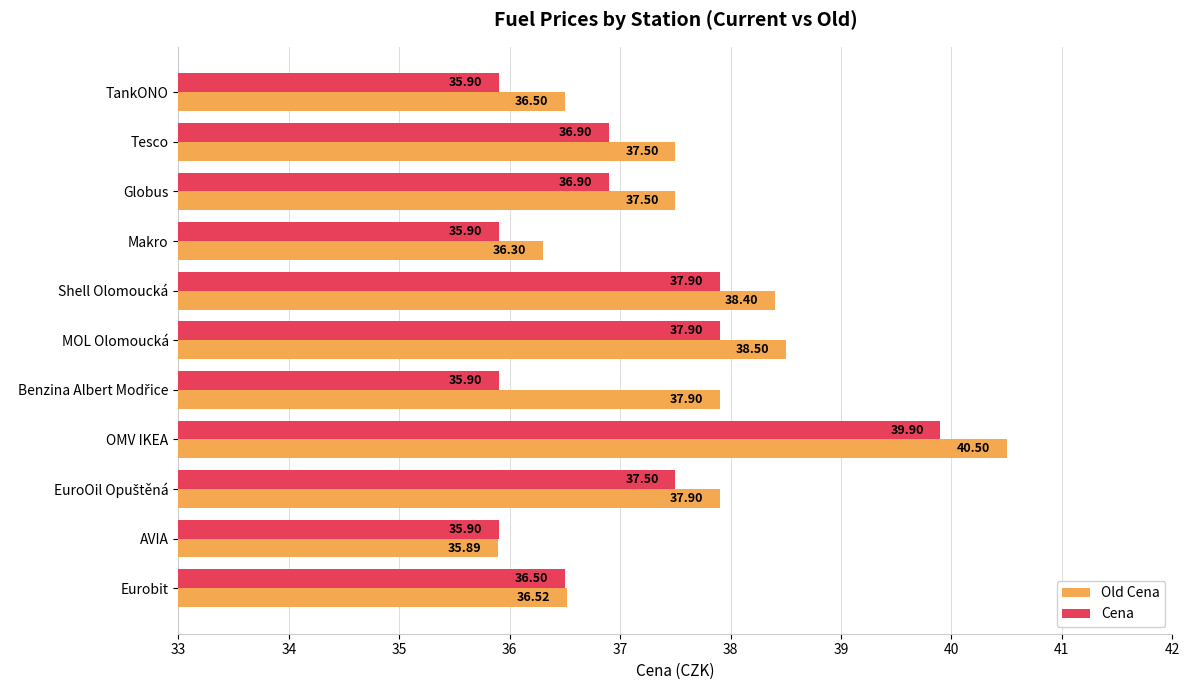

List the series in order of their peak value, lowest first.

Cena, Old Cena